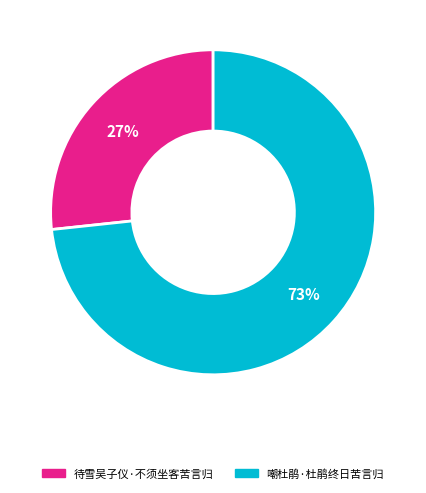

Is there a majority slice in this chart?

Yes